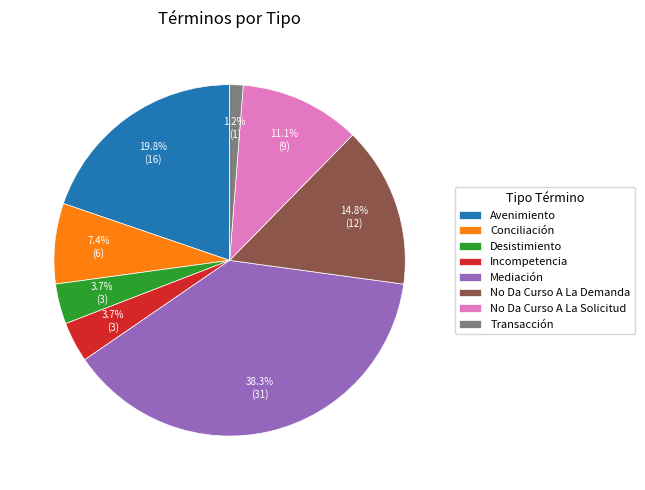

Which category has the smallest portion of the pie?

Transacción